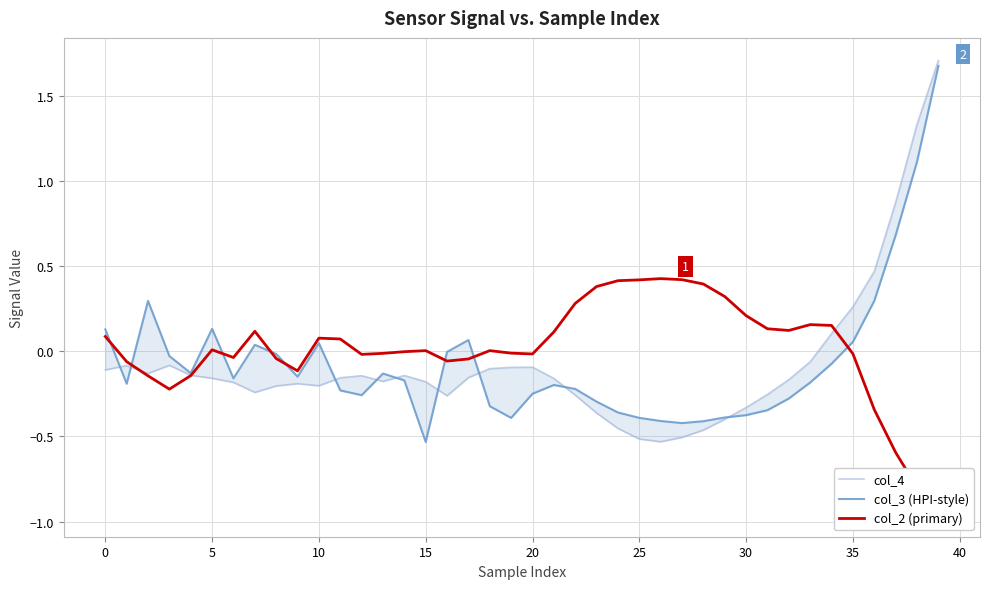

The col_3 (HPI-style) series shows -0.1 at 19. True or false?

False